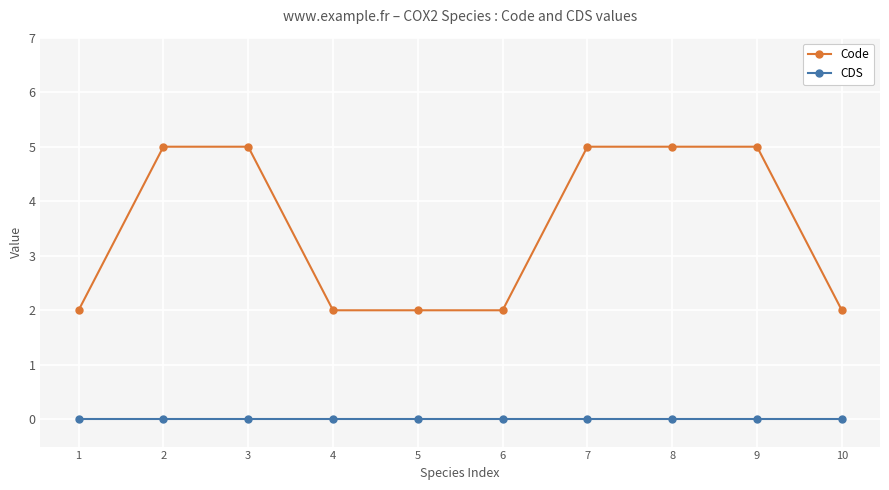

At 10, list the series in order from largest to smallest.

Code, CDS